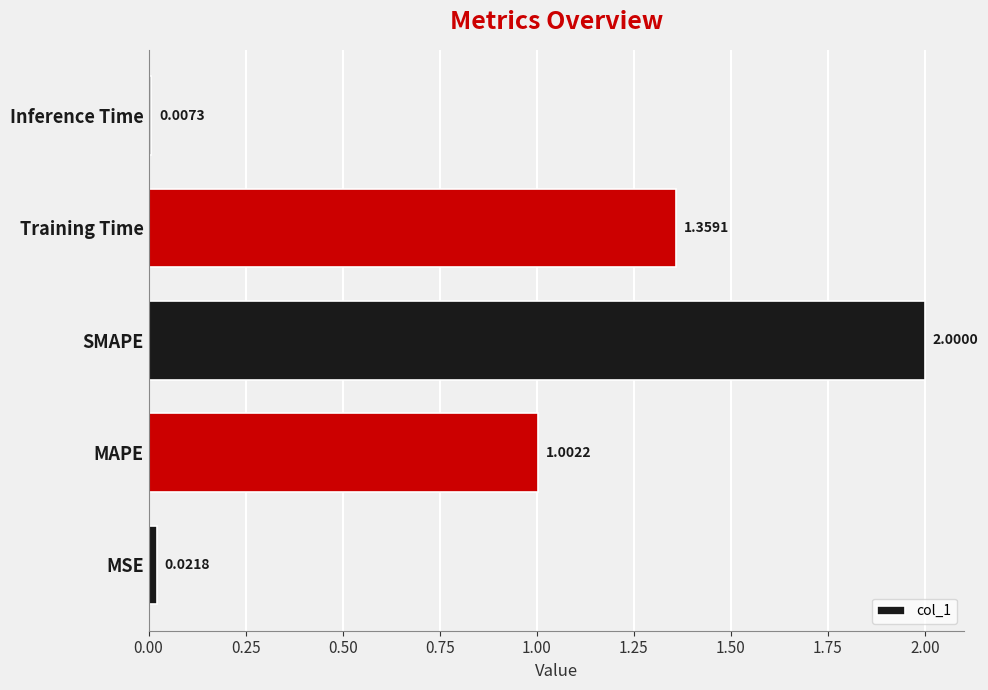

Which label corresponds to the largest value in the chart?

SMAPE